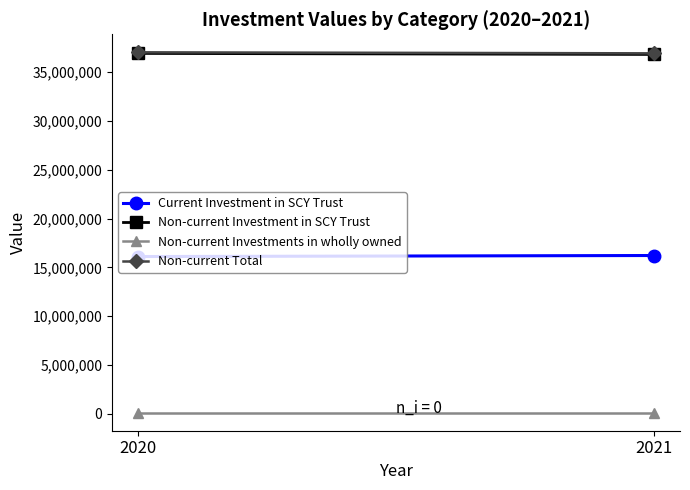

Is this an area chart (filled region under the line)?

No